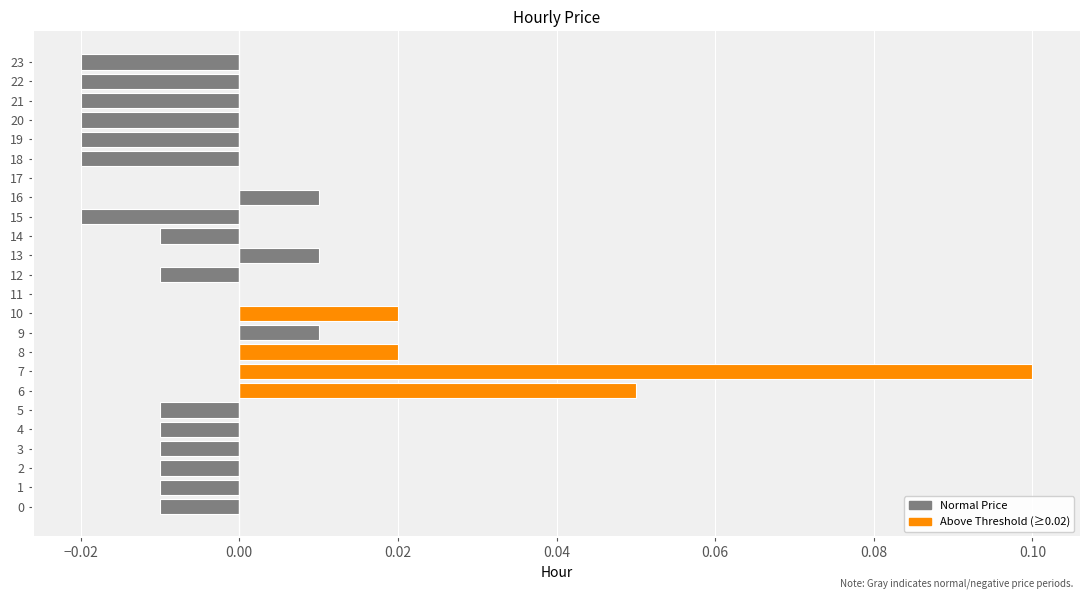

What position from the left is 10?

11